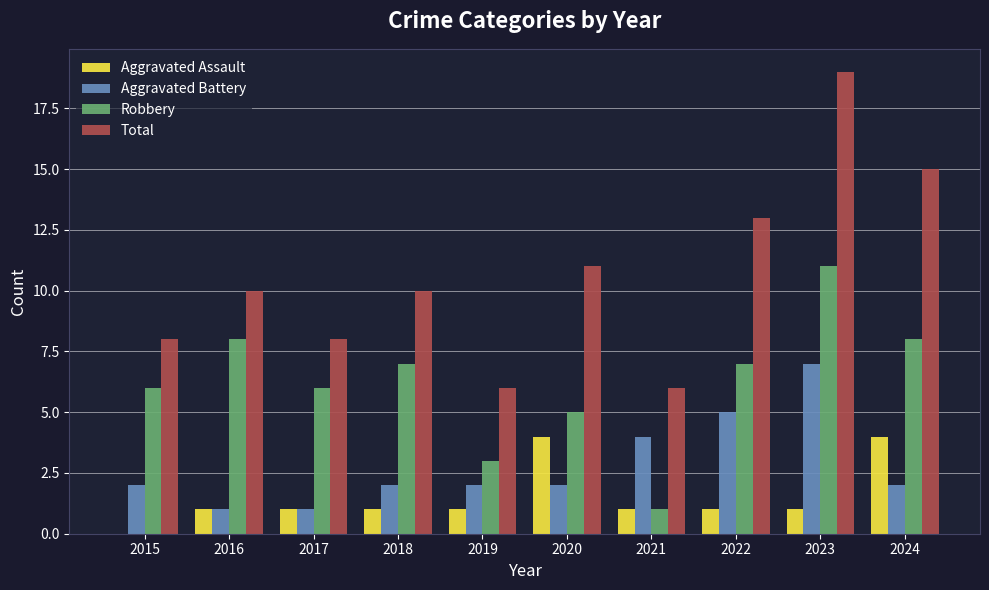

How many groups of bars are there?

10